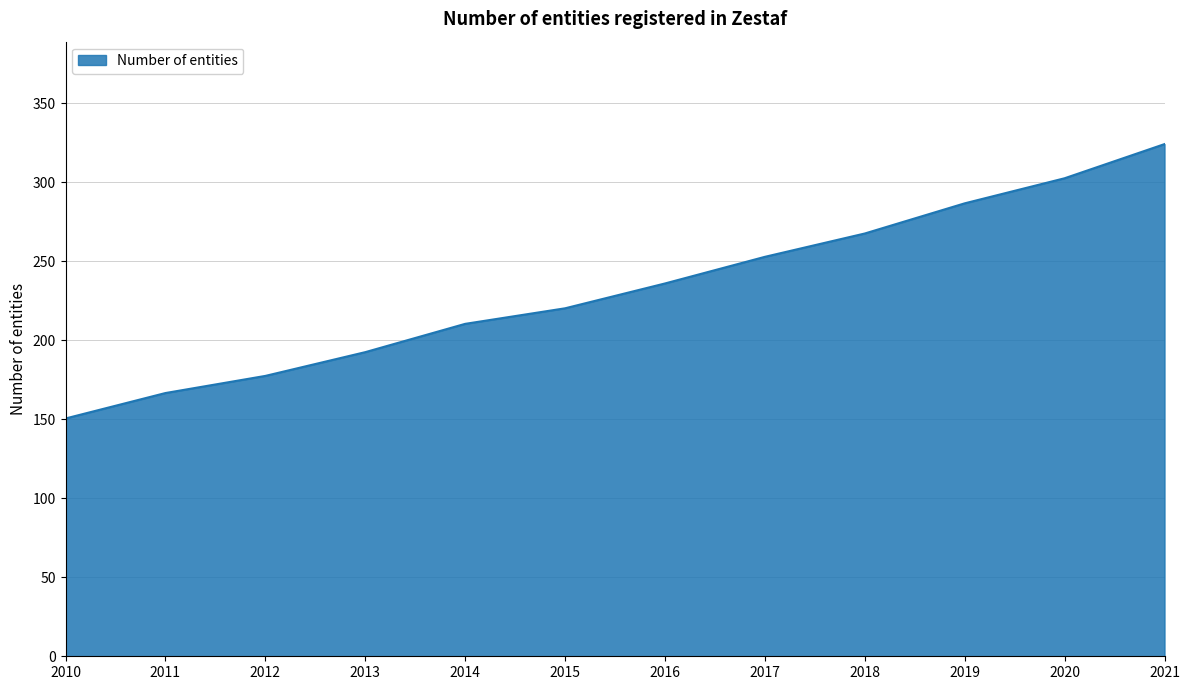

The chart shows a value of 286.7 at 2019. True or false?

True